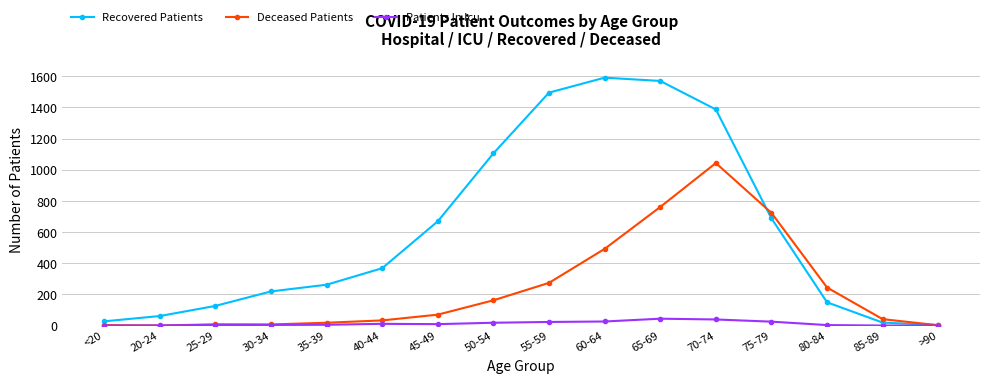

What is the average value of the Deceased Patients series?

243